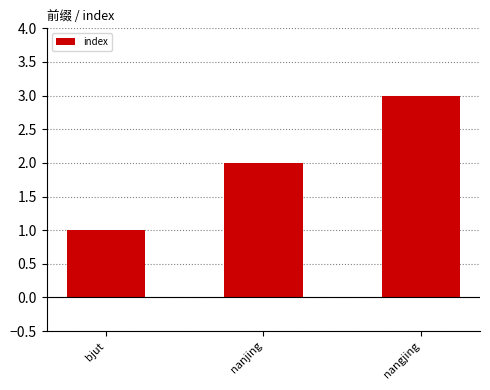

What is the approximate value at nanjing?

2